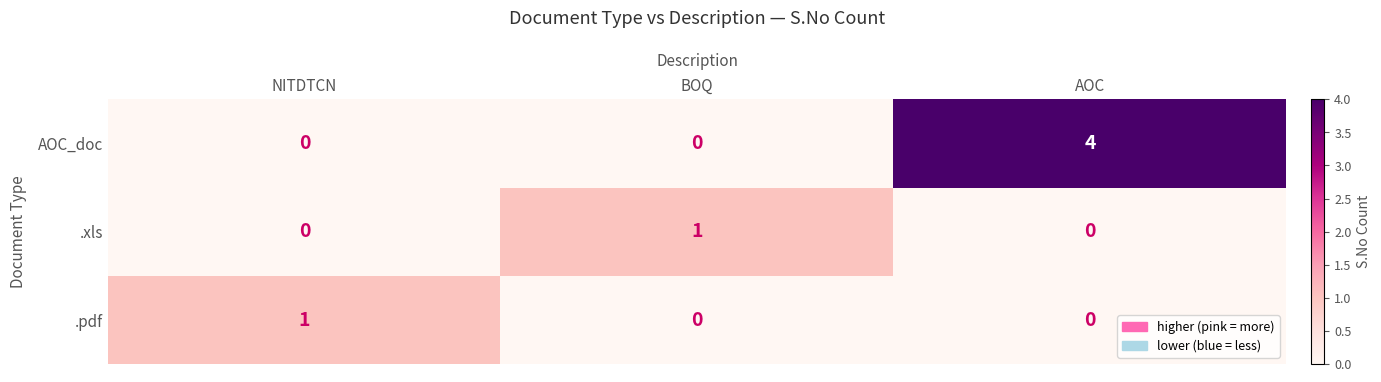

The AOC_doc series shows -2 at NITDTCN. True or false?

False